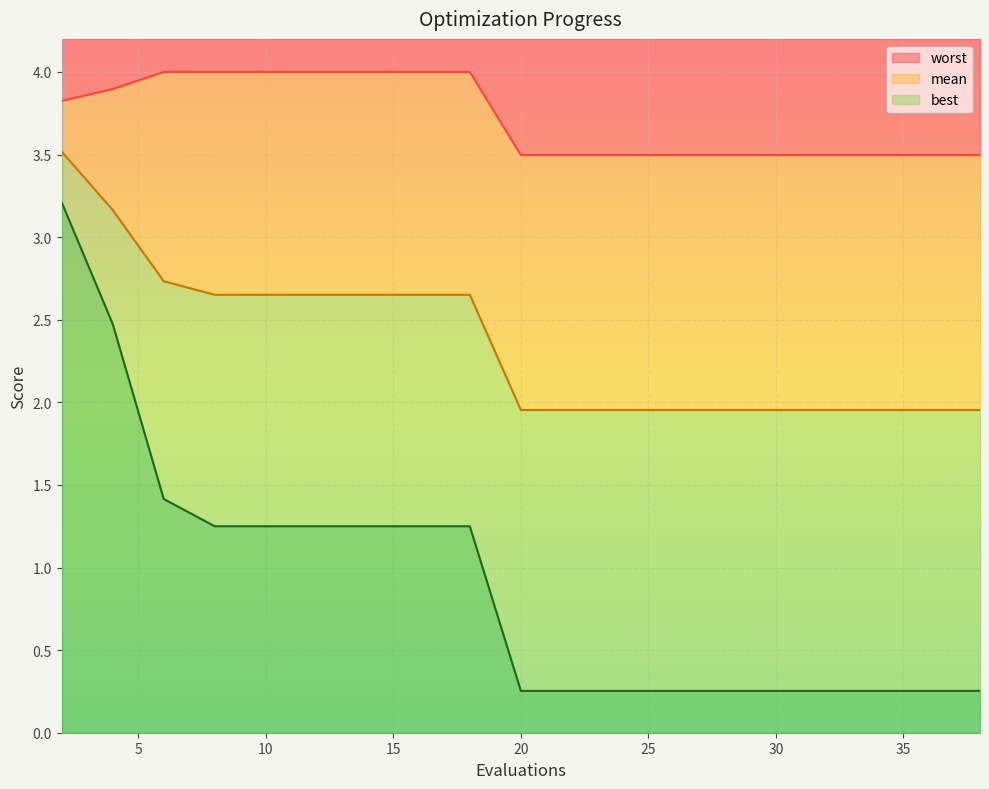

True or false: best has a value of 0.4 at 32.

False